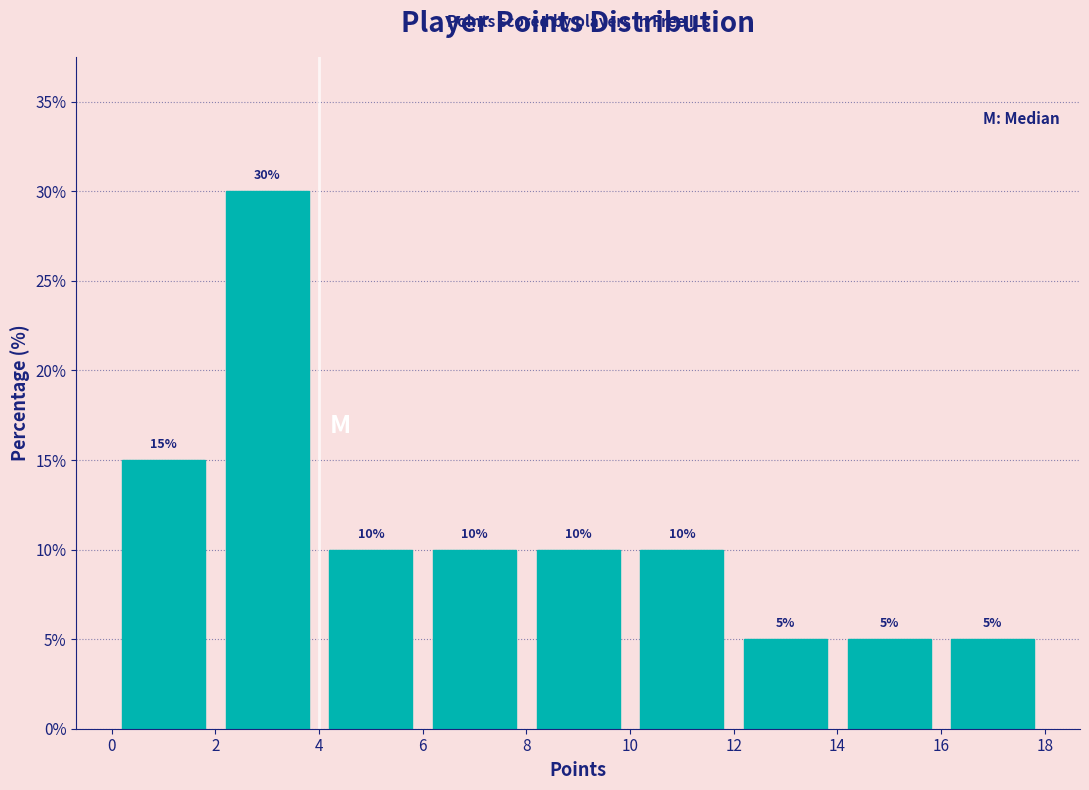

Reading left to right, list every bar in this chart as the range it spans on the x-axis followed by its height.

0 to 2: 15
2 to 4: 30
4 to 6: 10
6 to 8: 10
8 to 10: 10
10 to 12: 10
12 to 14: 5
14 to 16: 5
16 to 18: 5